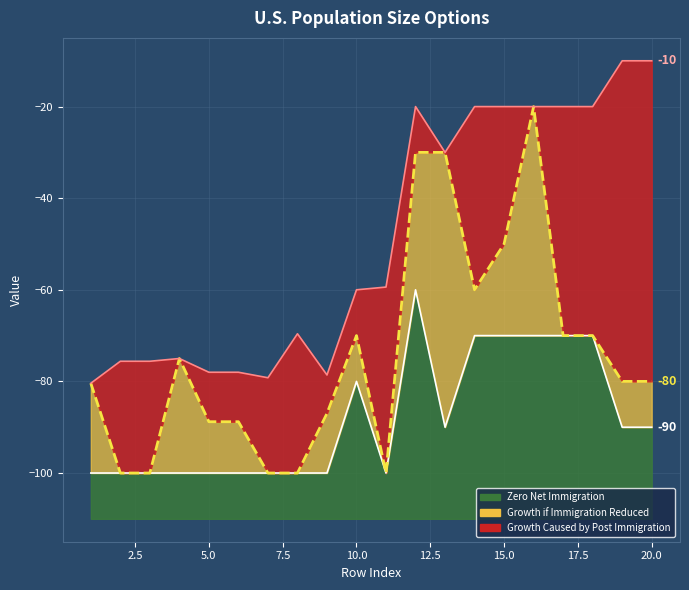

At which category does Growth if Immigration Reduced reach its first local valley?

11